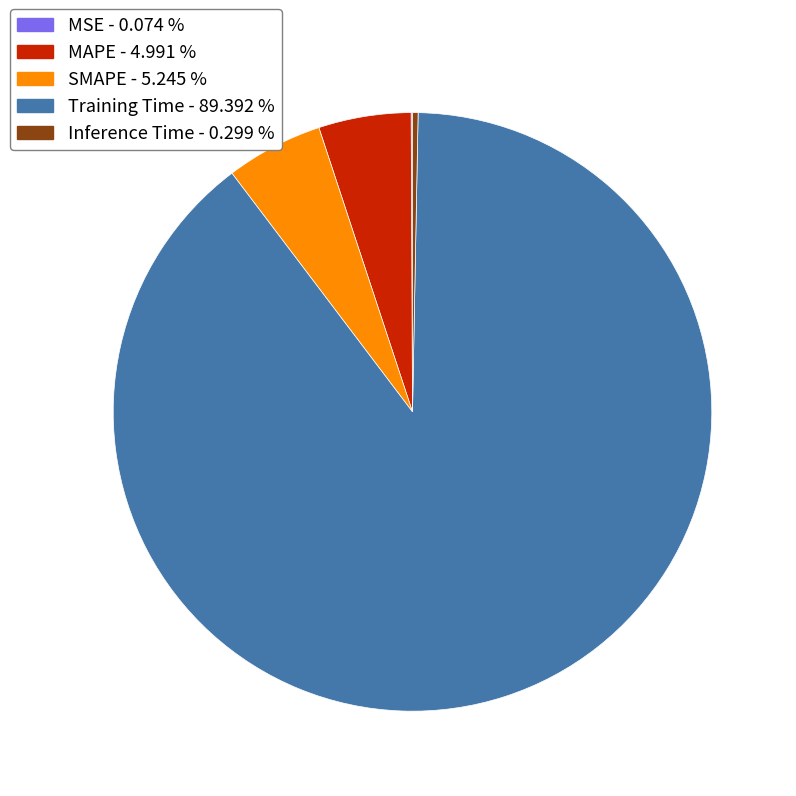

Does SMAPE represent more than half of the total?

No